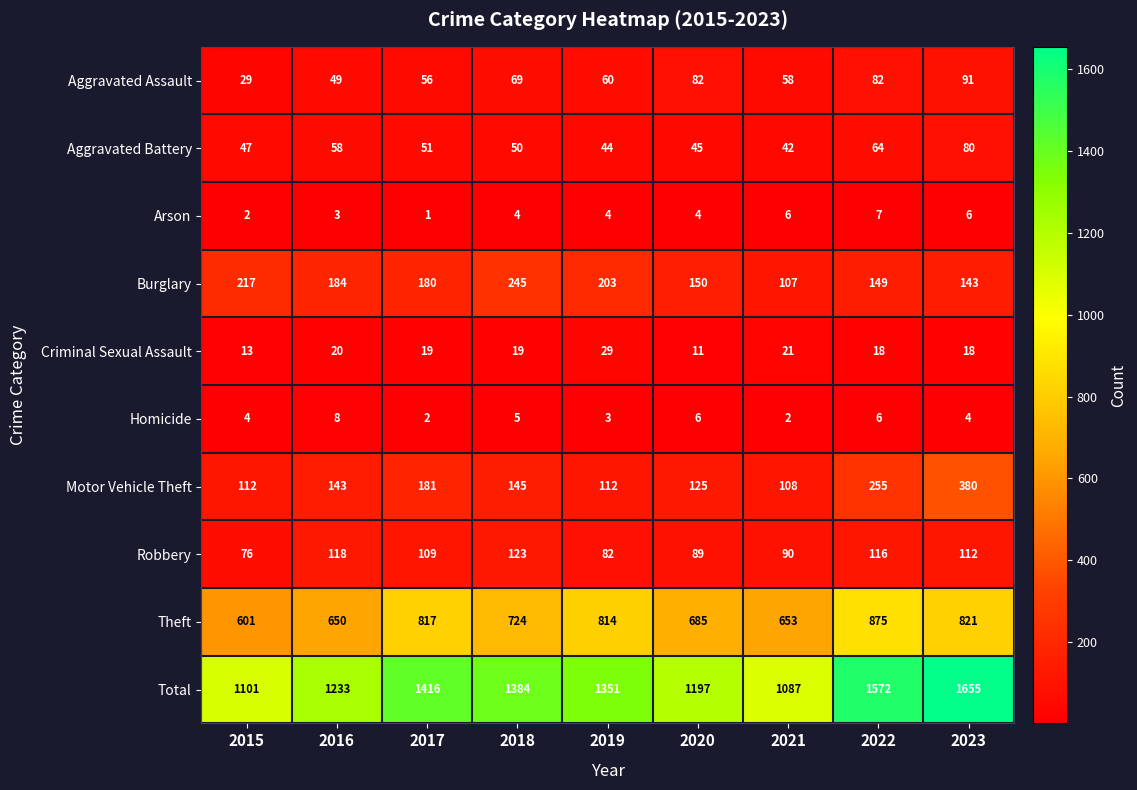

Which series has the largest range (max minus min)?

Total